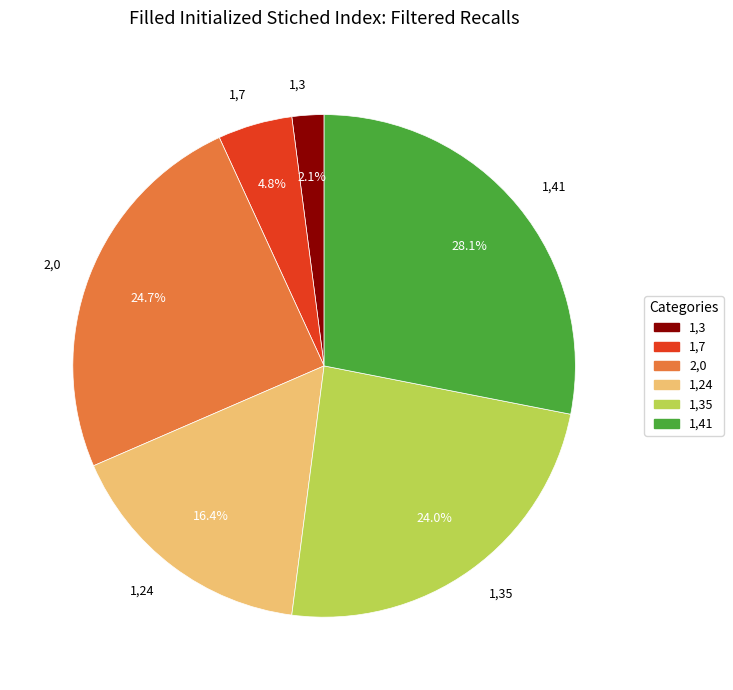

Combined, what portion of the pie is 1,7 and 2,0?

29.5%